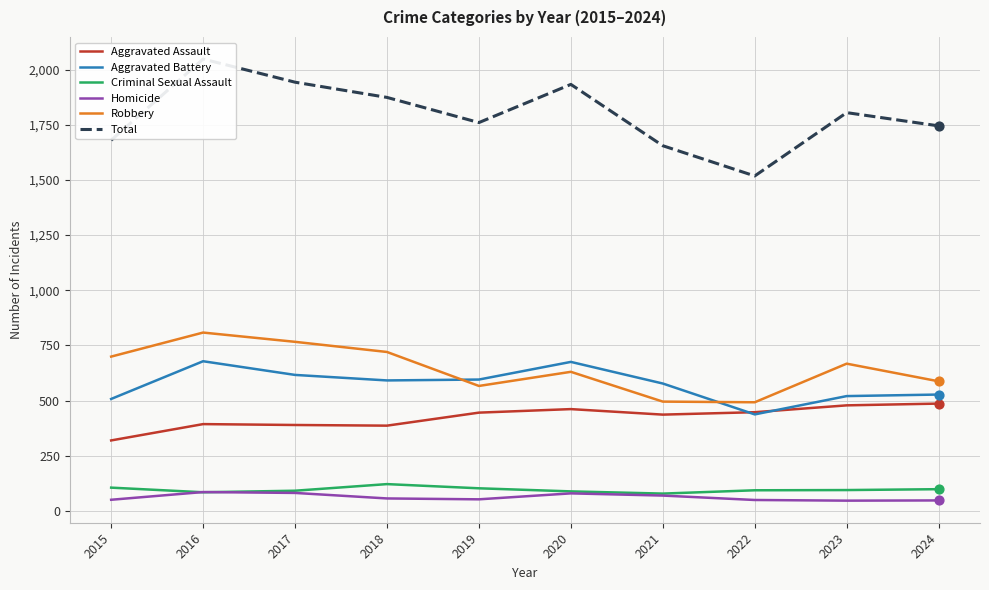

Is the value of Homicide at 2015 greater than the value of Criminal Sexual Assault at 2022?

No